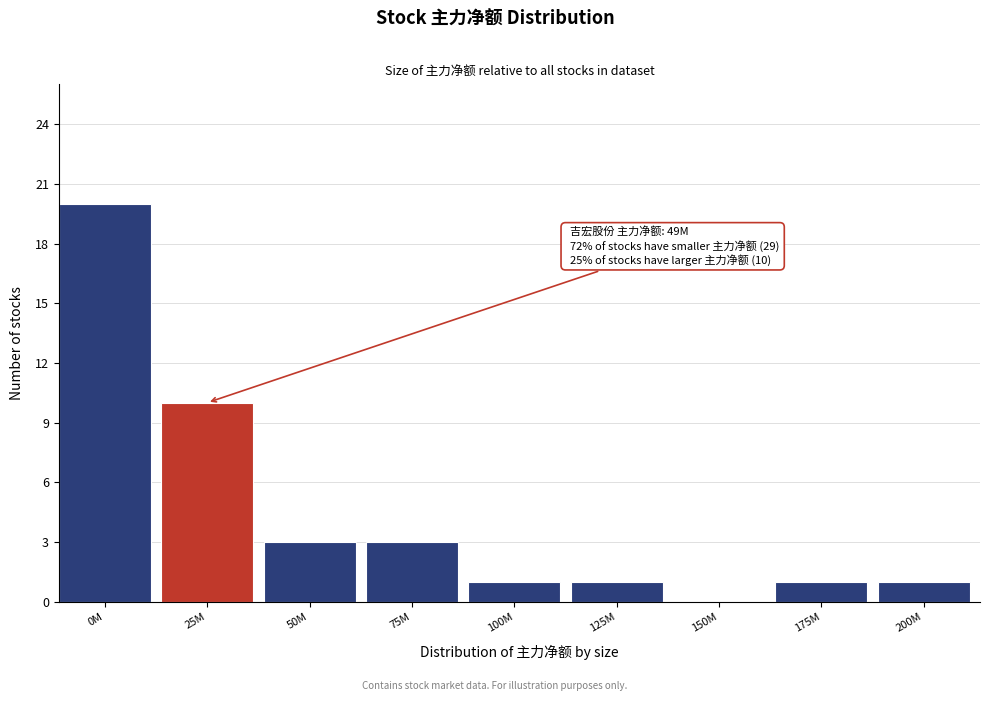

Reading left to right, extract all data points from this chart.

0M=20	25M=10	50M=3	75M=3	100M=1	125M=1	150M=0	175M=1	200M=1